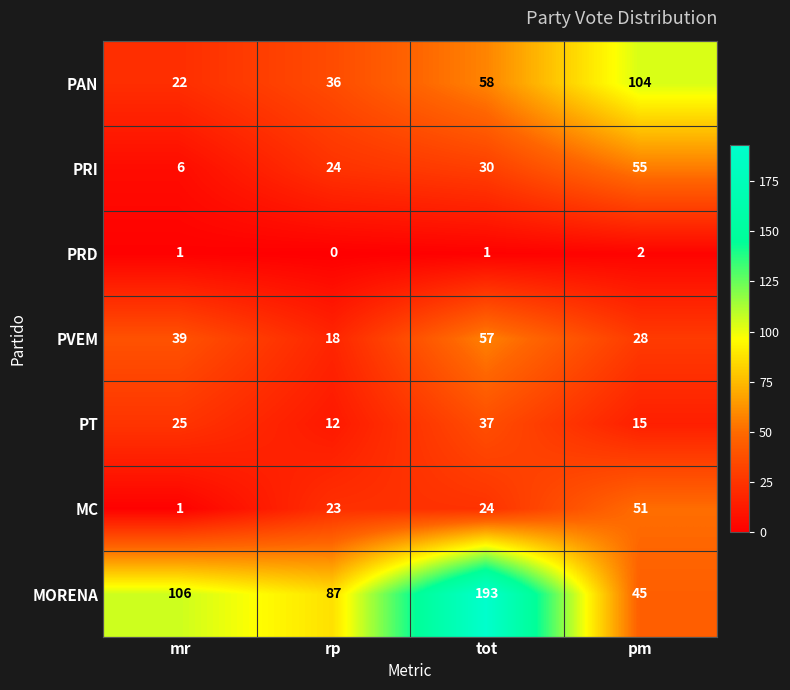

Count the number of categories in the chart.

4